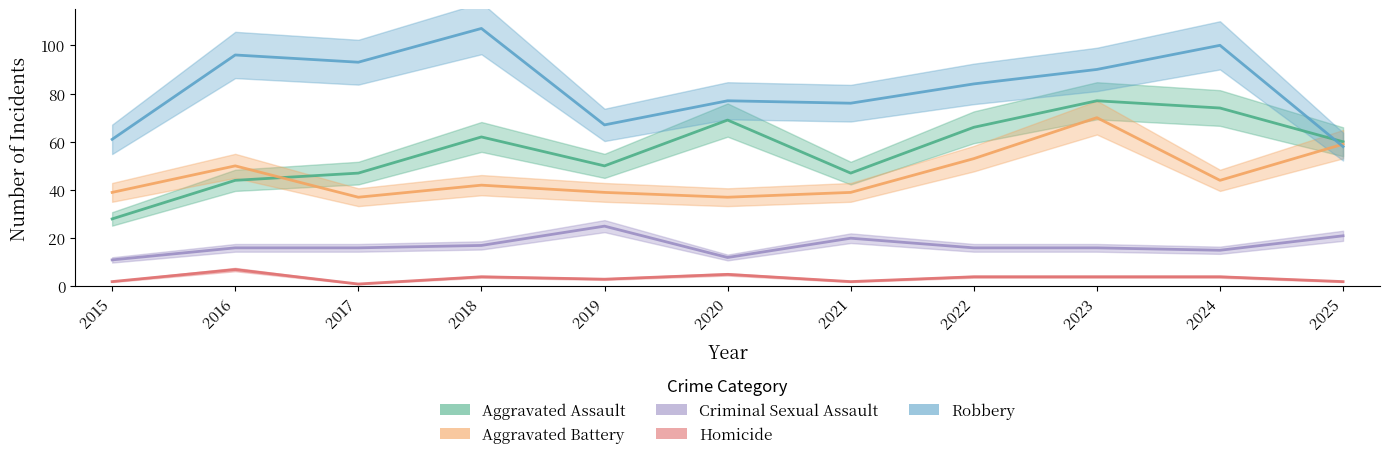

How many values in the Criminal Sexual Assault series are below 16?

3